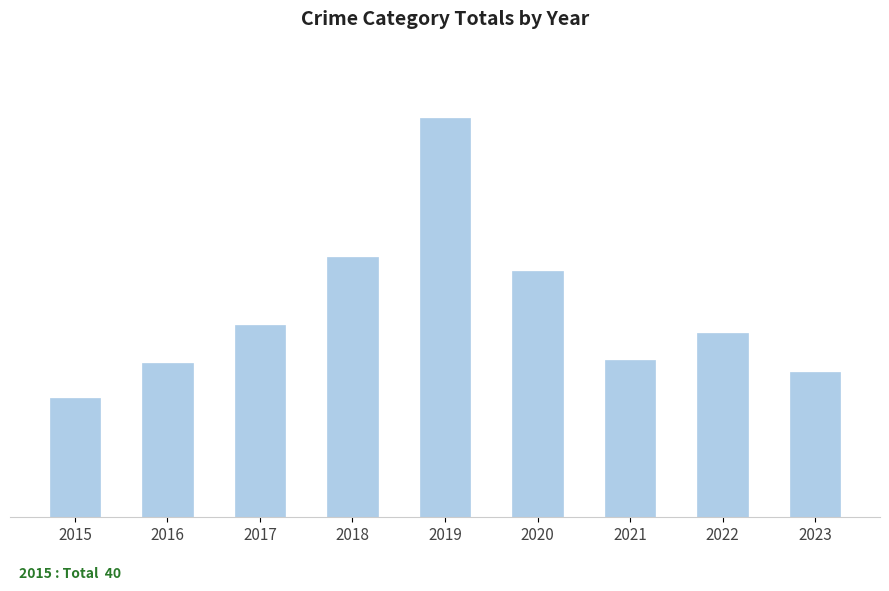

Are the bars horizontal?

No